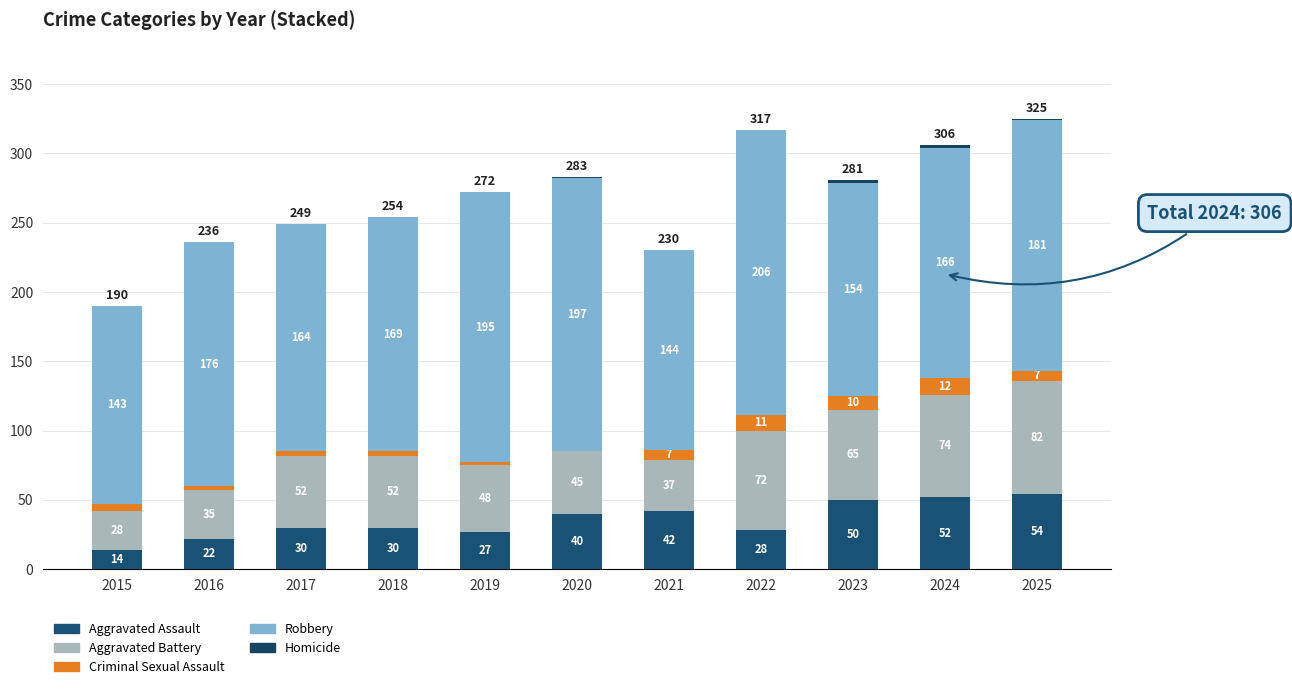

Where does the Robbery series first go above 169?

2016